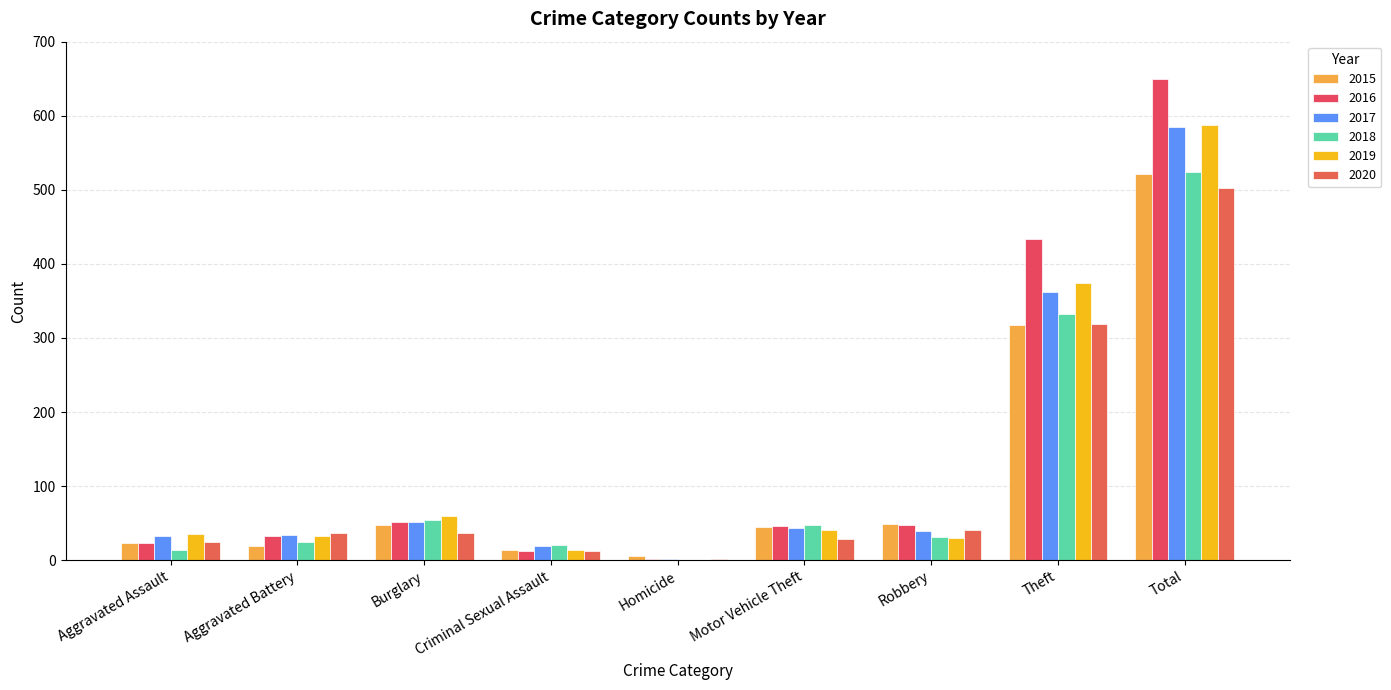

What is the total value across all series at Aggravated Assault?

153